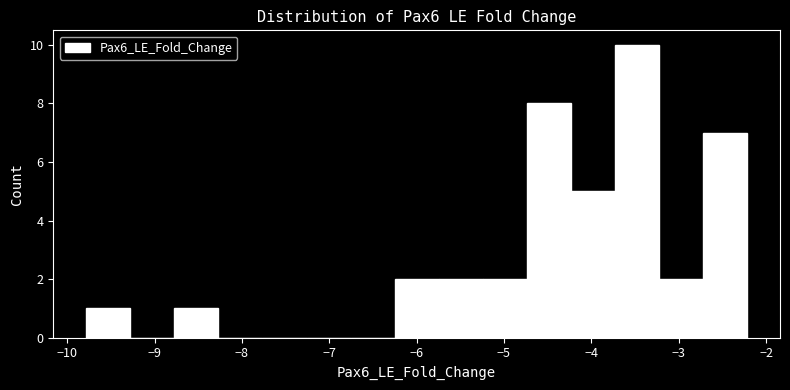

Reading left to right, list every bar in this chart as the range it spans on the x-axis followed by its height. Neither the bar edges nor the heights are printed on the chart, so give them approximately, as read against the axes.

-9.8 to -9.3: 1
-9.3 to -8.8: 0
-8.8 to -8.3: 1
-8.3 to -7.8: 0
-7.8 to -7.3: 0
-7.3 to -6.8: 0
-6.8 to -6.3: 0
-6.3 to -5.7: 2
-5.7 to -5.2: 2
-5.2 to -4.7: 2
-4.7 to -4.2: 8
-4.2 to -3.7: 5
-3.7 to -3.2: 10
-3.2 to -2.7: 2
-2.7 to -2.2: 7